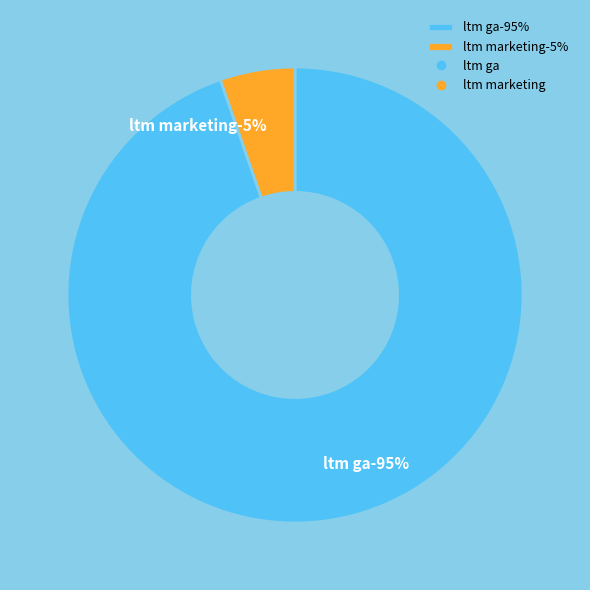

To the nearest percent, what is the combined percentage of ltm ga and ltm marketing?

100%